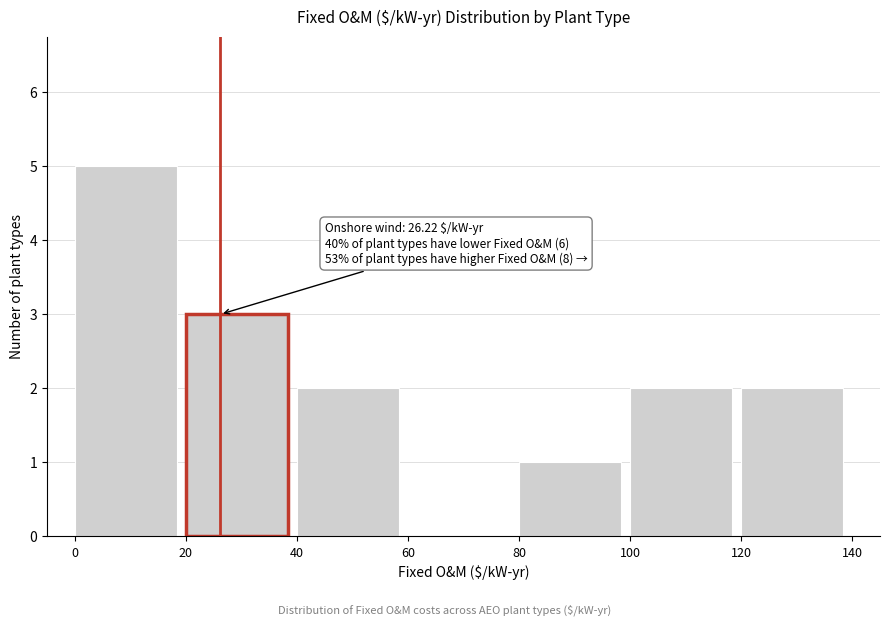

Which range on the x-axis has the tallest bar?

0 to 20